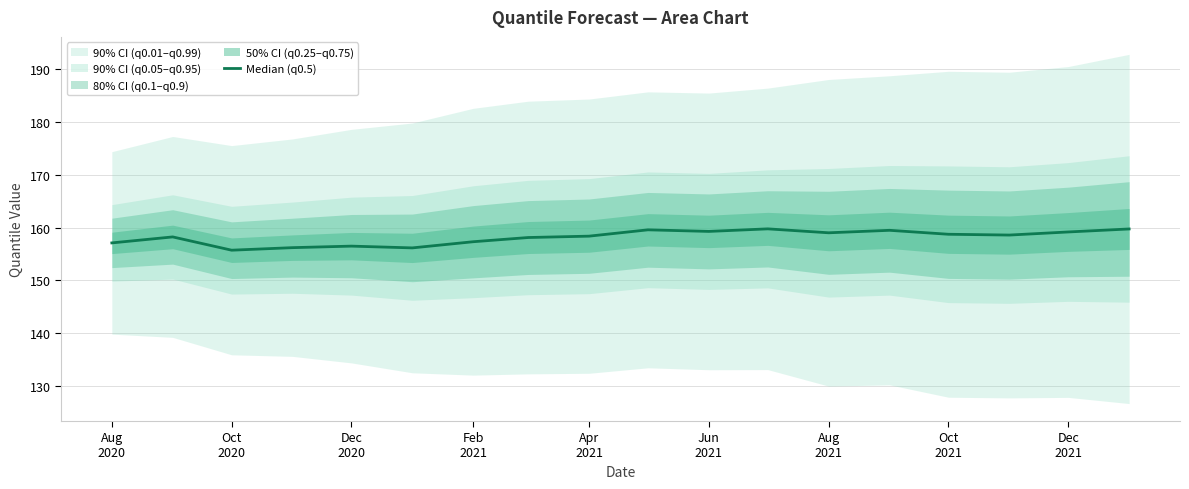

What is the difference between the values at Feb 2021 and Oct 2021?

1.4